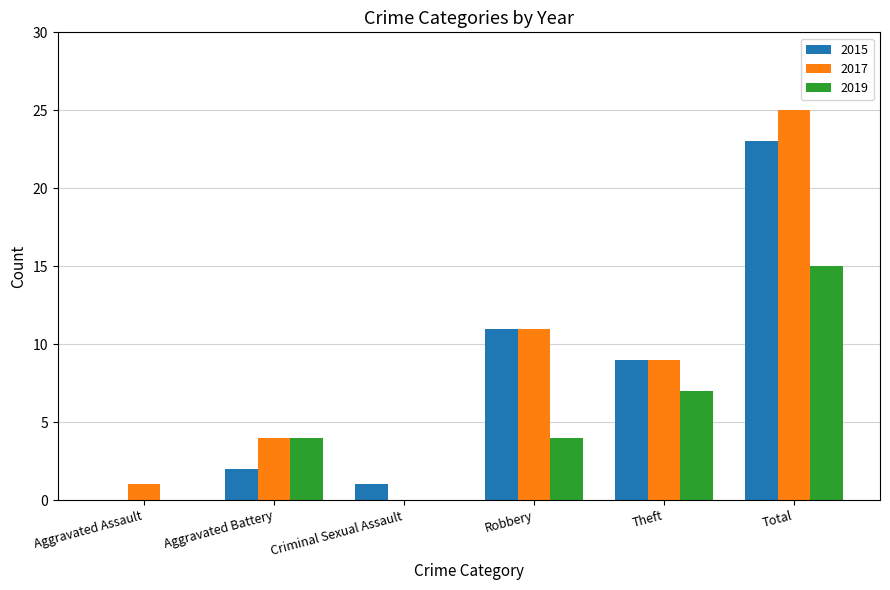

Count the number of data series in this chart.

3